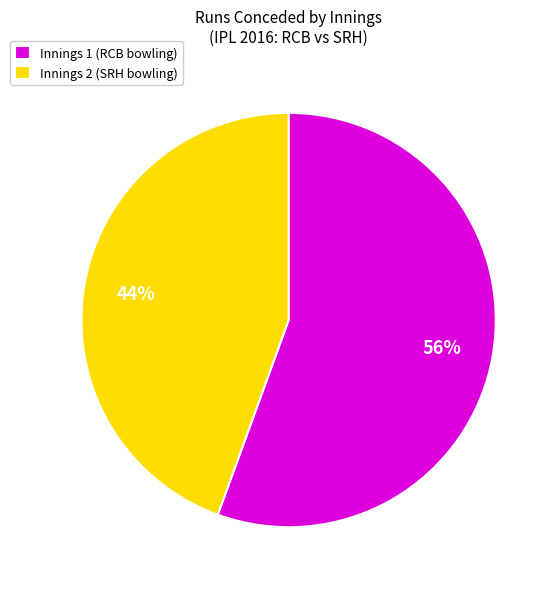

Approximately how many times larger is the value at Innings 1 (RCB bowling) compared to Innings 2 (SRH bowling)?

1.3